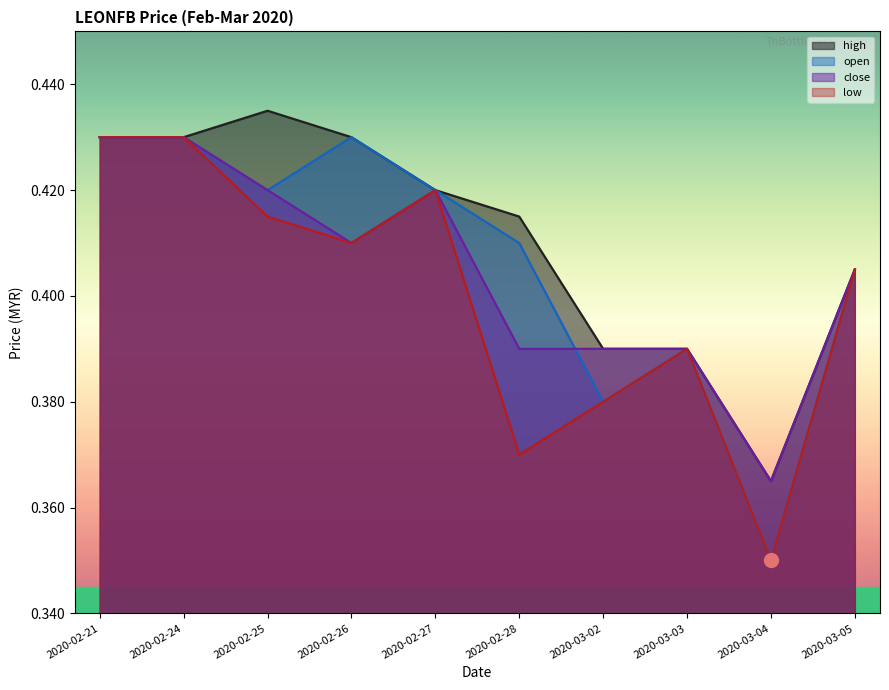

Reading left to right, transcribe all the data shown in this chart.

open: 0.4	0.4	0.4	0.4	0.4	0.4	0.4	0.4	0.3	0.4
high: 0.4	0.4	0.4	0.4	0.4	0.4	0.4	0.4	0.4	0.4
low: 0.4	0.4	0.4	0.4	0.4	0.4	0.4	0.4	0.3	0.4
close: 0.4	0.4	0.4	0.4	0.4	0.4	0.4	0.4	0.4	0.4